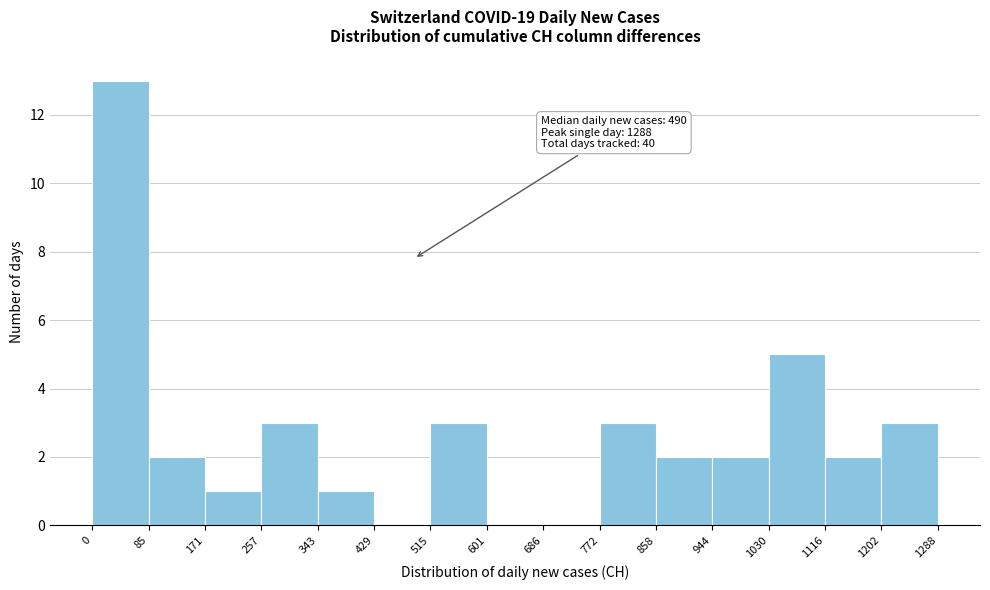

Which range on the x-axis has the tallest bar?

0 to 85